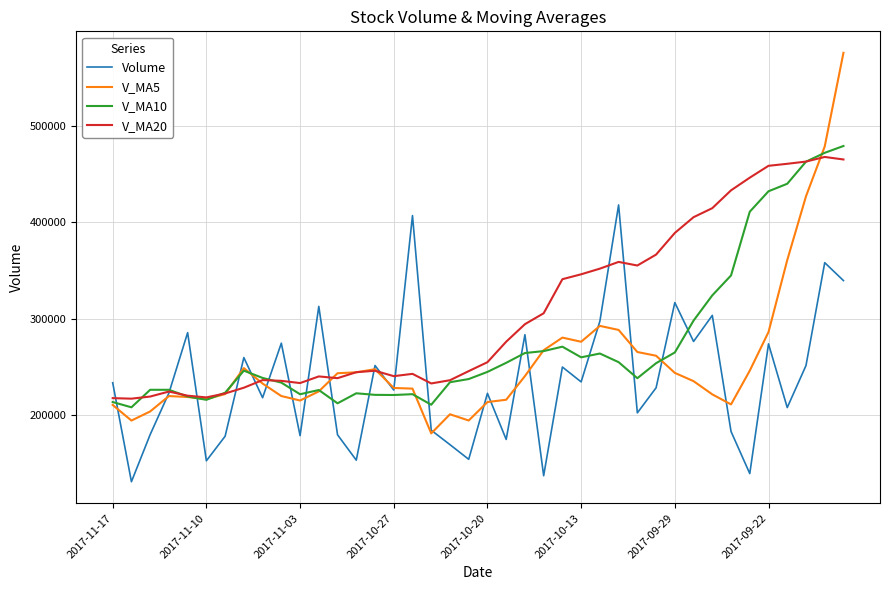

What is the difference between the maximum and minimum values in the V_MA5 series?

395337.4